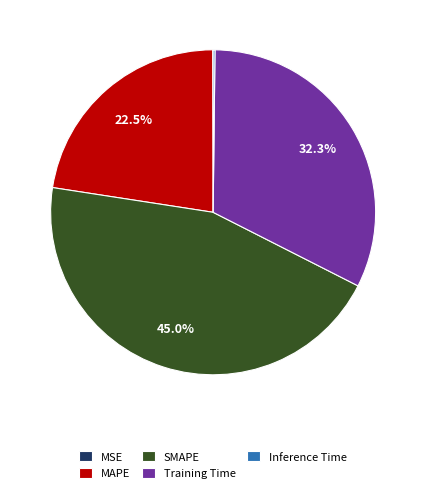

Which category has the biggest portion of the pie?

SMAPE